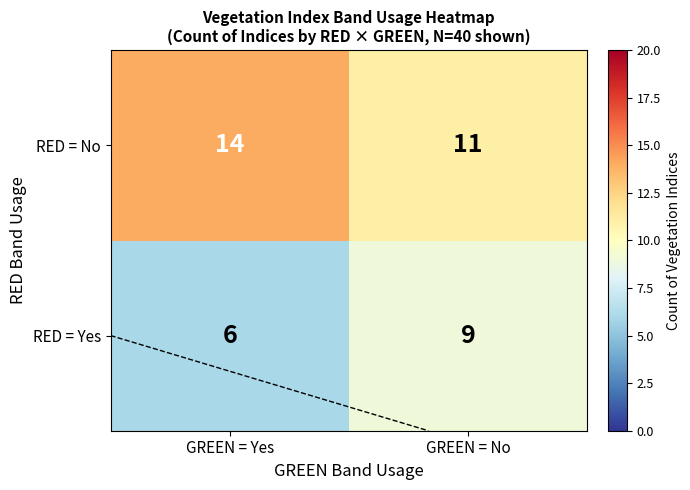

Is it true that RED = No equals 9 at GREEN = Yes?

False